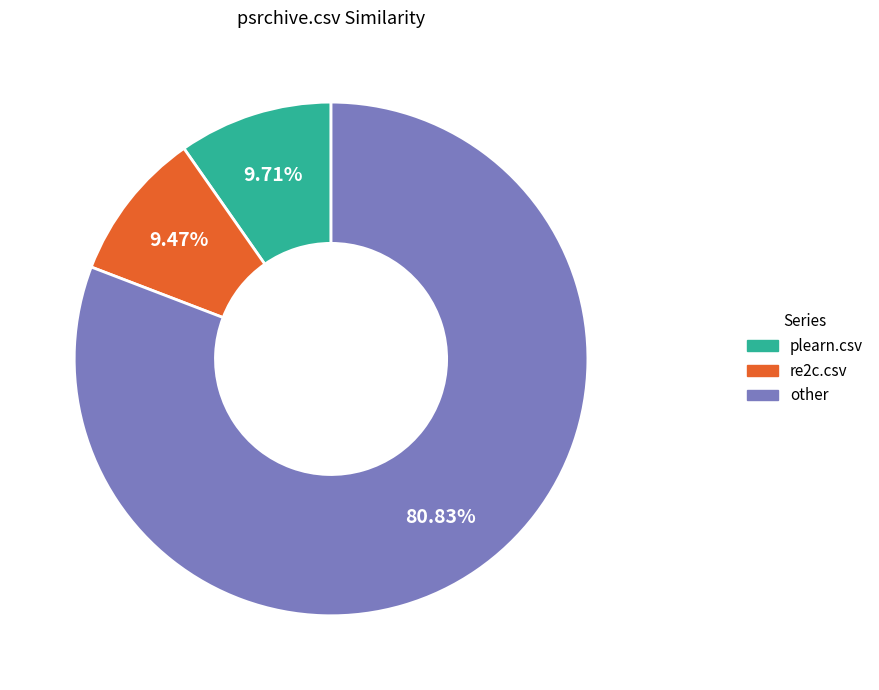

Which category has the biggest portion of the pie?

other